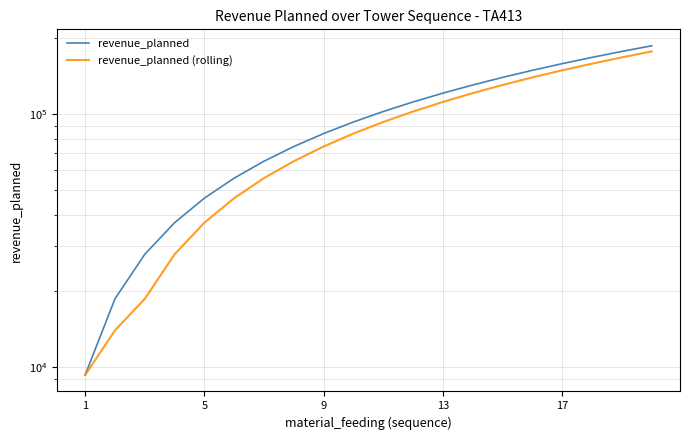

True or false: revenue_planned has a value of 139752.6 at 14.

True